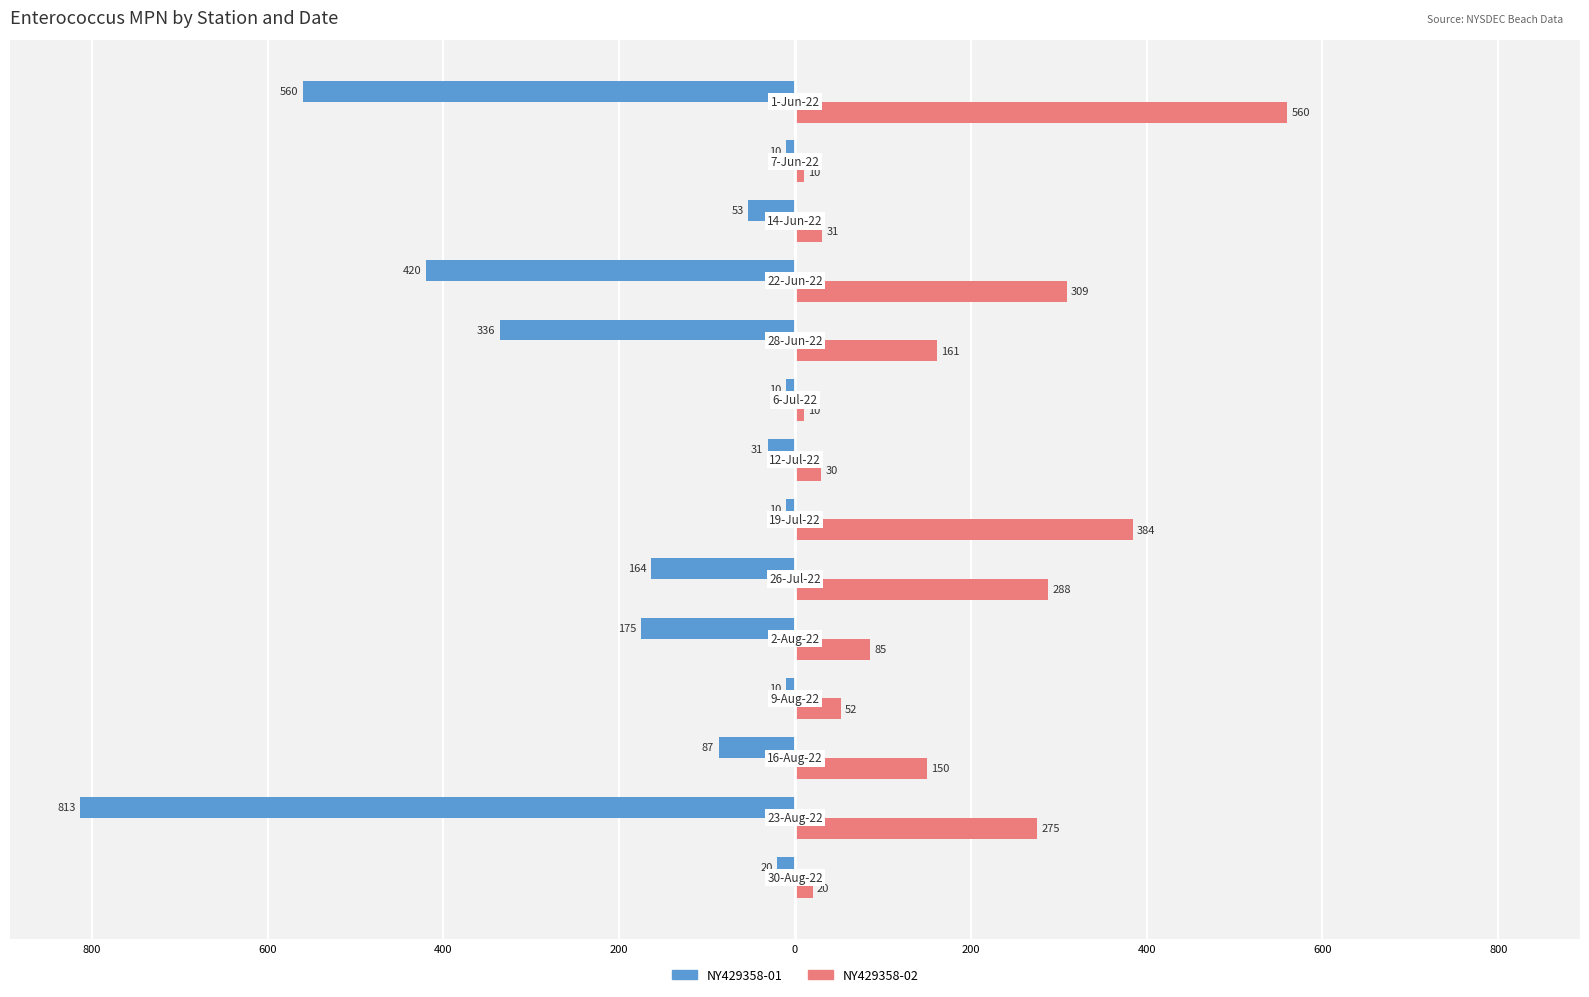

What are all the series names shown in the legend?

NY429358-01, NY429358-02